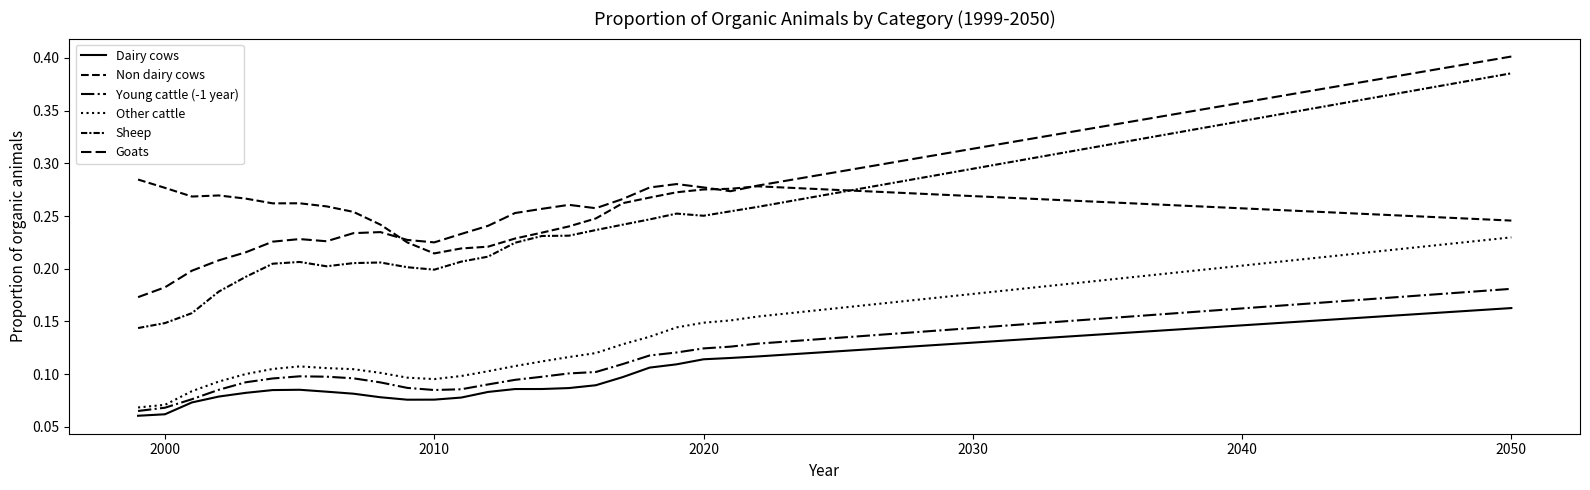

Does the chart display data point markers on the line(s)?

No